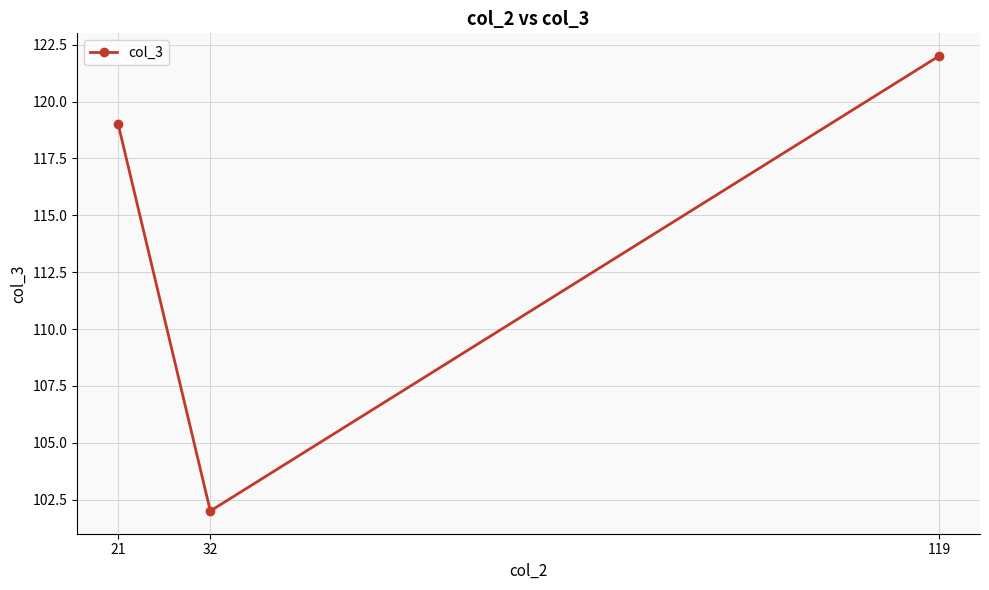

Is it true that the value at 21 is 187?

False